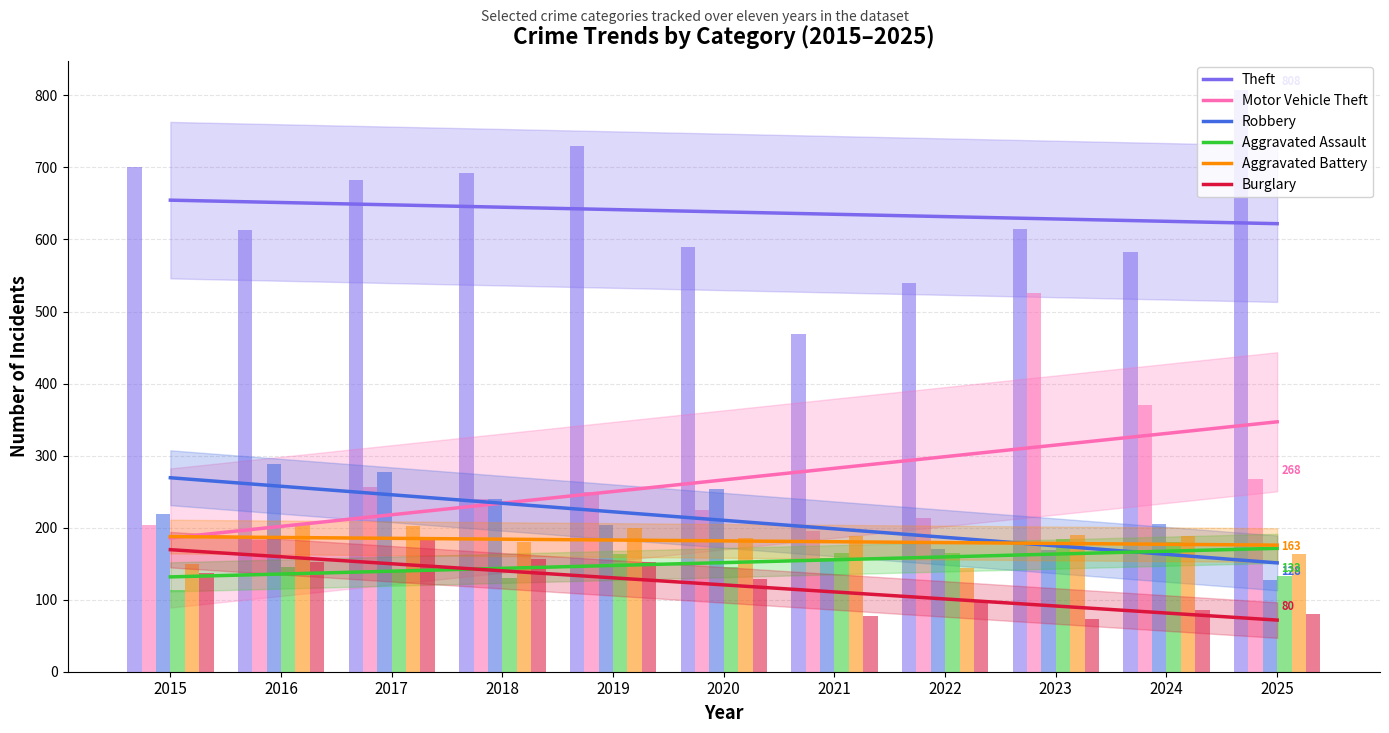

Rank the categories by Motor Vehicle Theft value from lowest to highest.

2015, 2016, 2017, 2018, 2019, 2020, 2021, 2022, 2023, 2024, 2025